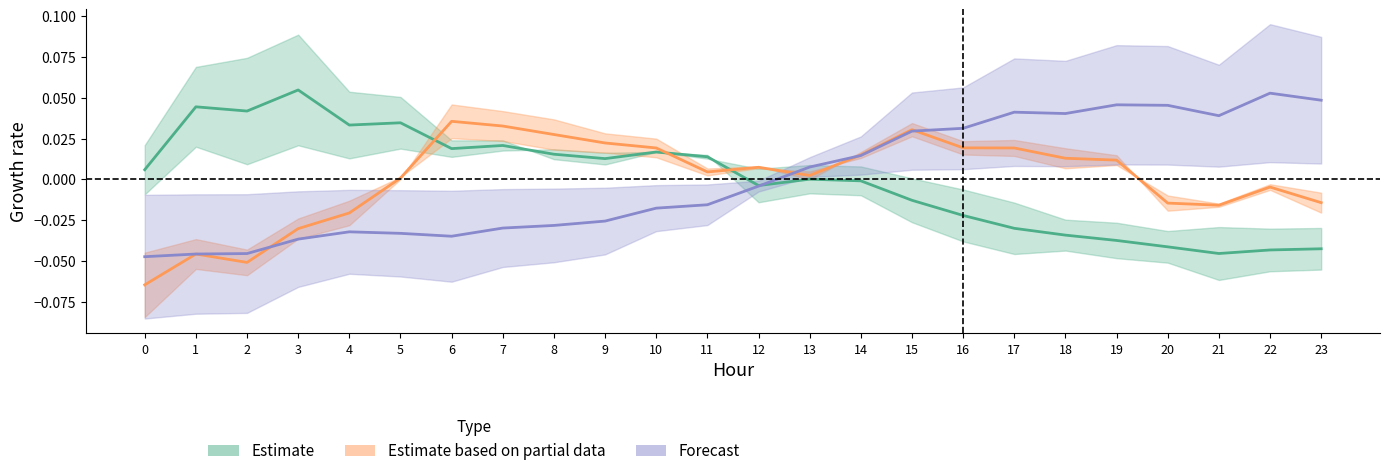

What is the difference between the maximum and minimum values in the ATT10 series?

0.1